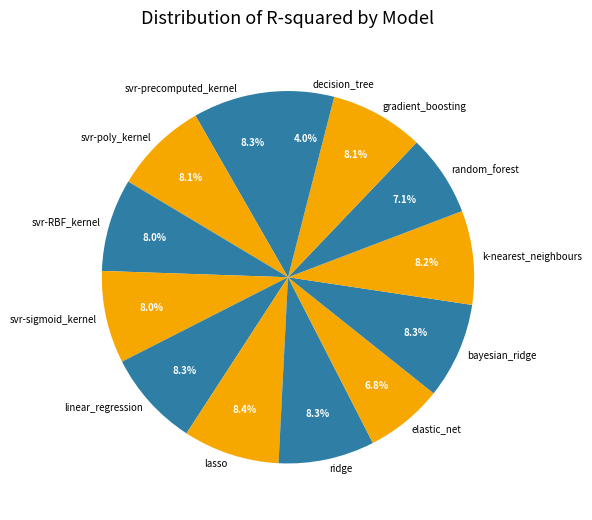

Does any single category account for the majority?

No